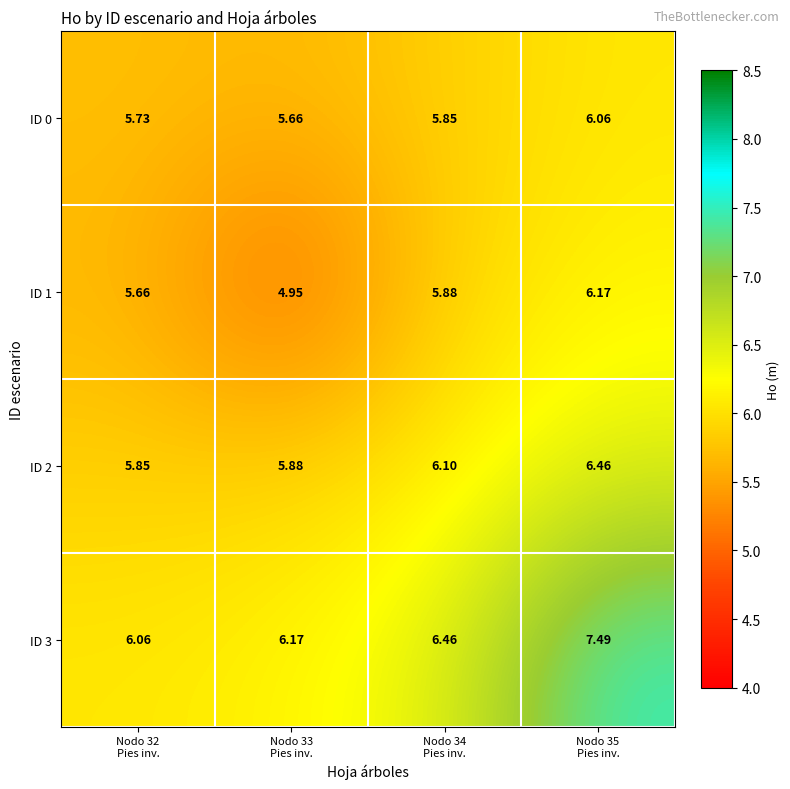

How many categories are shown in the chart?

4